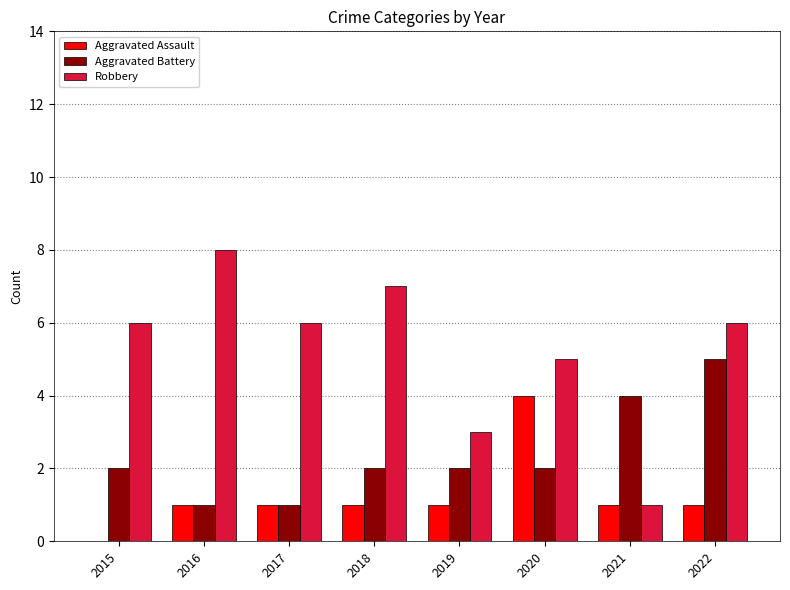

Is the value of Aggravated Battery at 2020 greater than the value of Aggravated Assault at 2022?

Yes